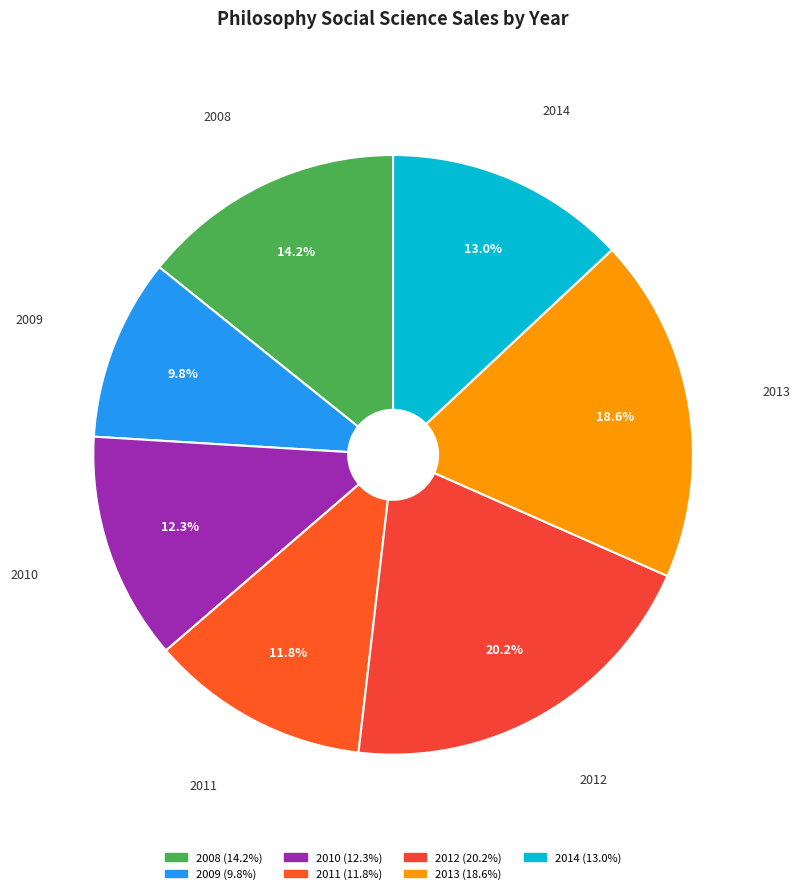

What percentage is the 2013 slice, to the nearest percent?

19%